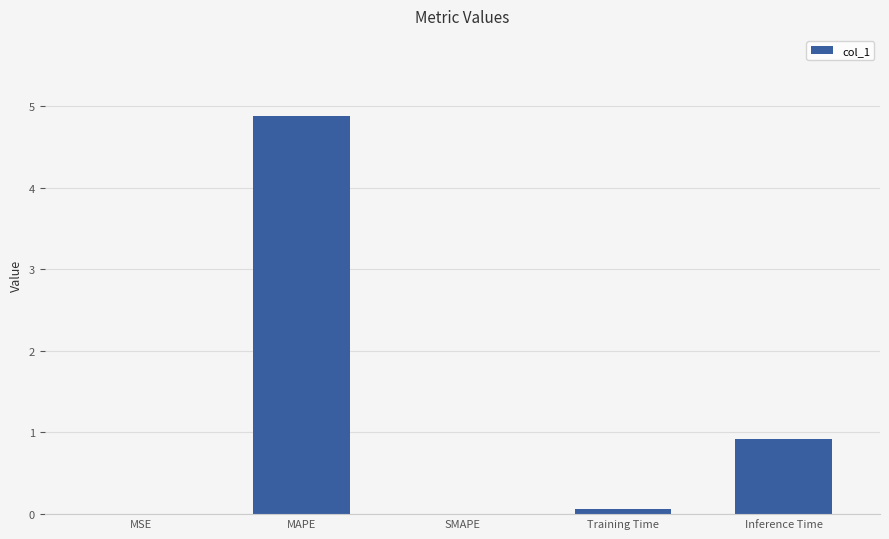

What is the change in value from MAPE to SMAPE?

-4.9